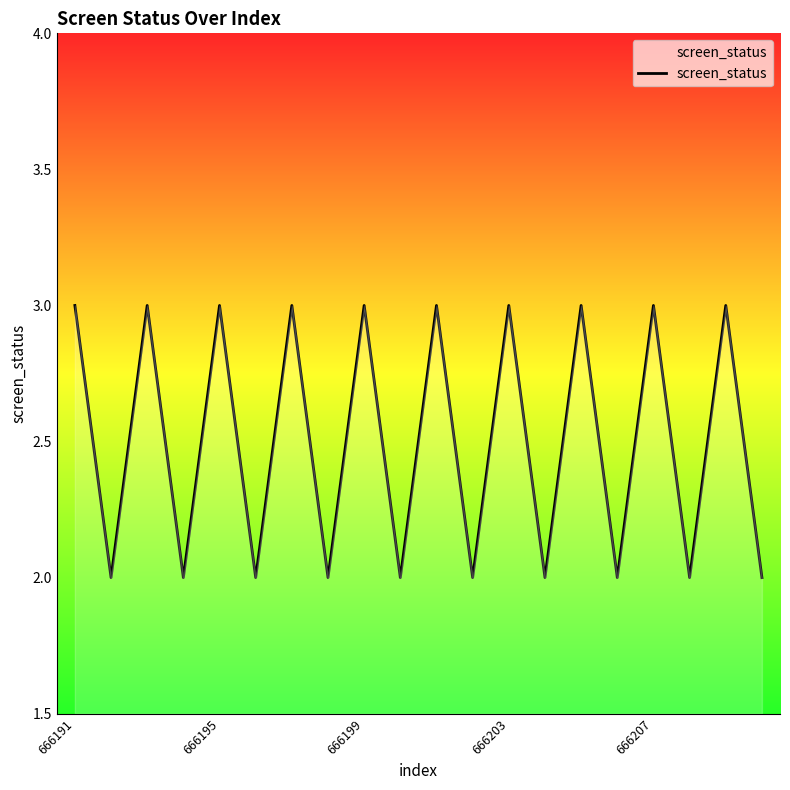

How many distinct data groups are displayed?

1